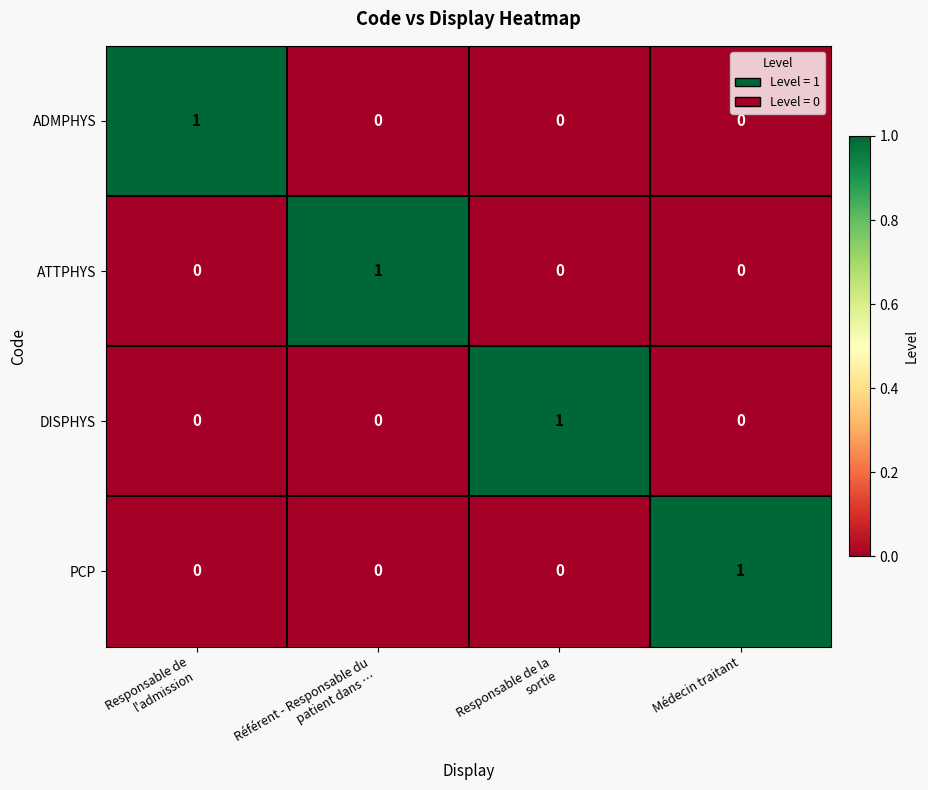

What is the maximum value shown in the chart?

1